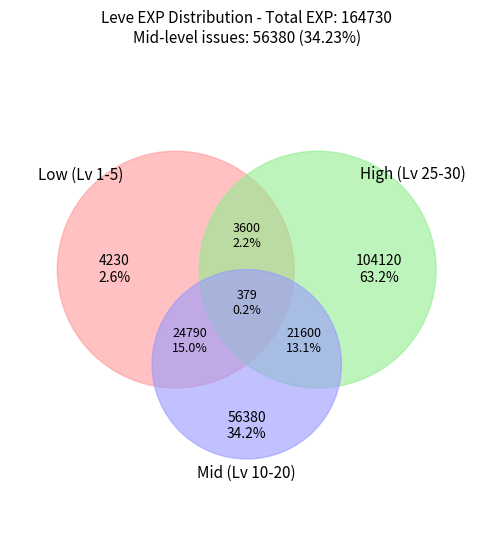

What is the change in value from Level 10 to Level 30?

+57740